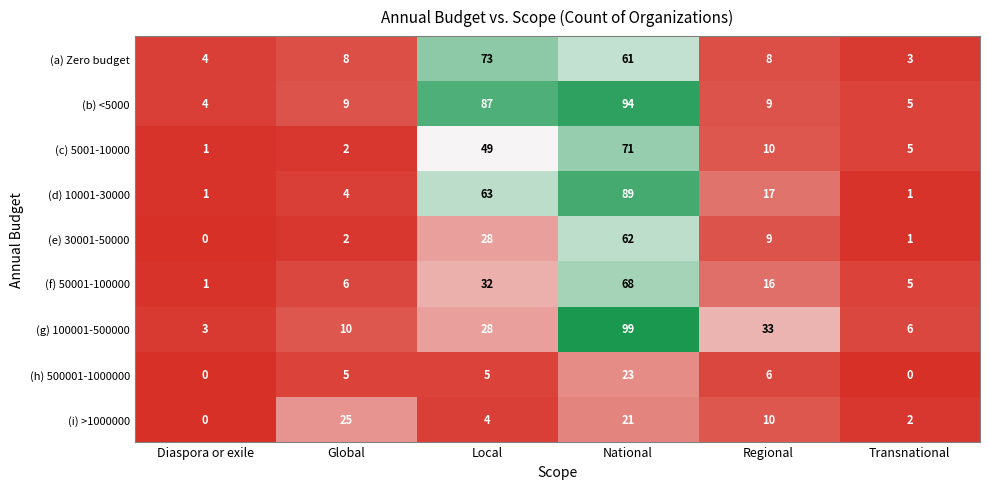

Which series changed the most between Local and National?

(g) 100001-500000